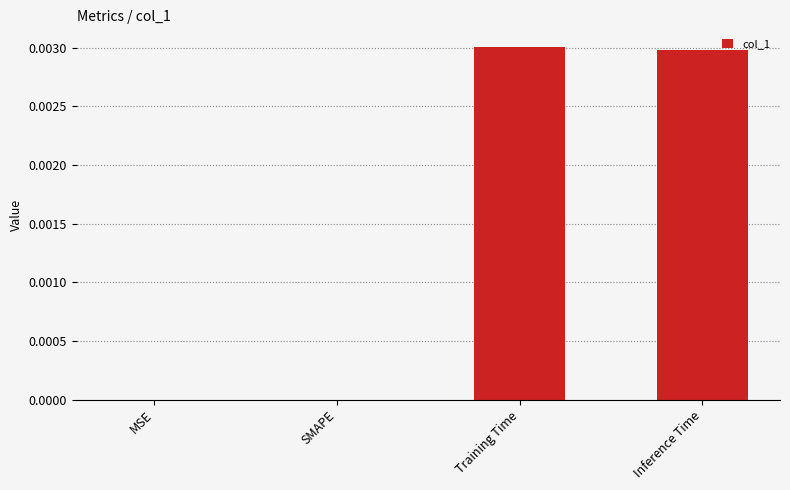

The chart shows a value of 0.0 at SMAPE. True or false?

True